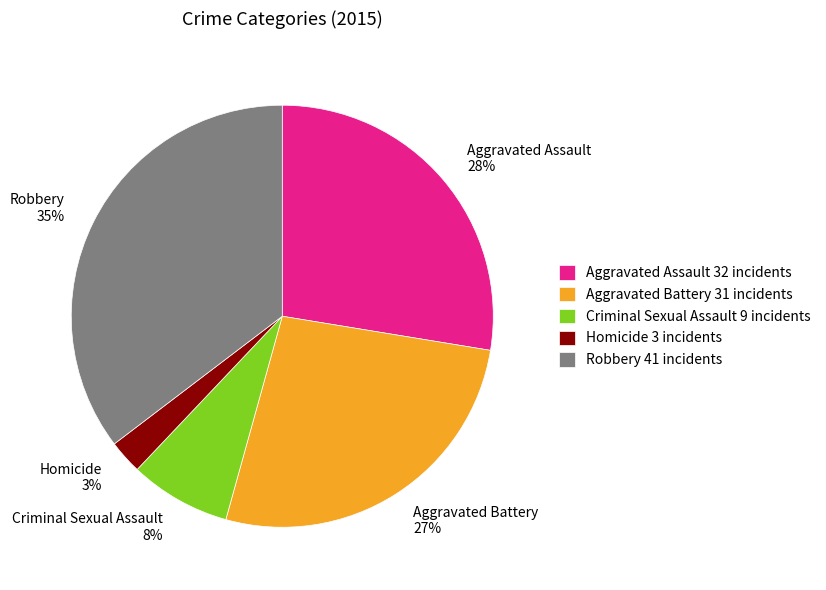

Is the sum of Aggravated Assault 28% and Aggravated Battery 27% greater than half?

Yes